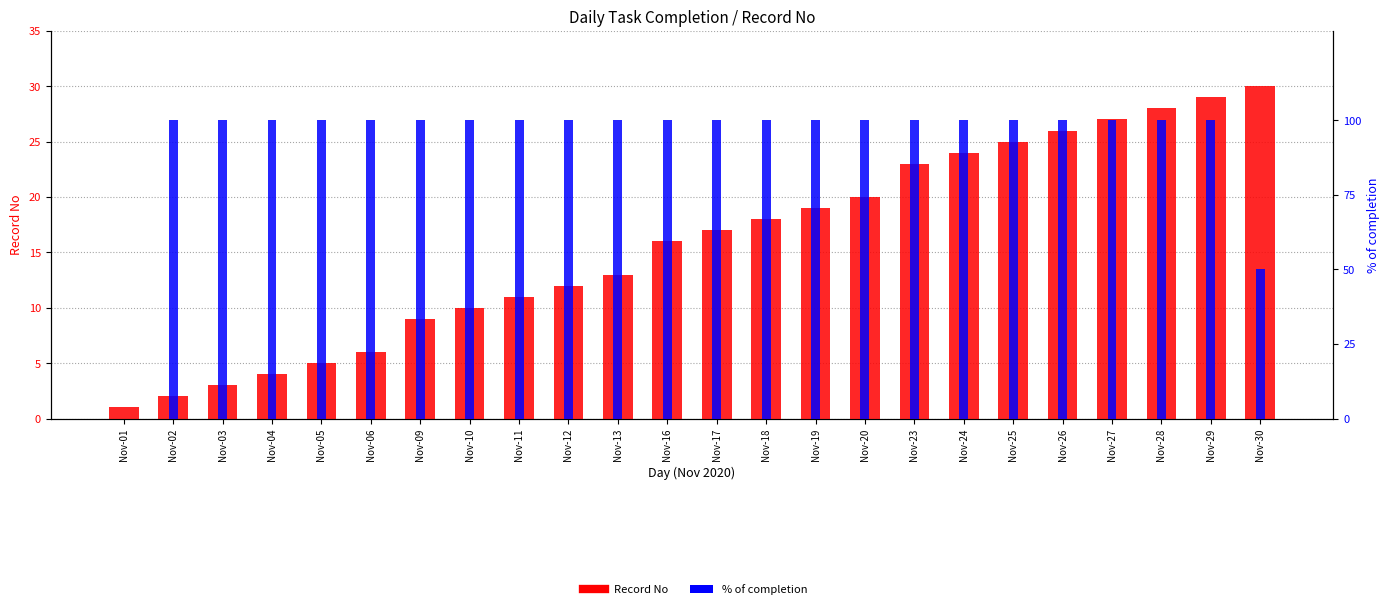

Reading left to right, extract all data points from this chart.

Record No: 1	2	3	4	5	6	9	10	11	12	13	16	17	18	19	20	23	24	25	26	27	28	29	30
% of completion: 0	100	100	100	100	100	100	100	100	100	100	100	100	100	100	100	100	100	100	100	100	100	100	50